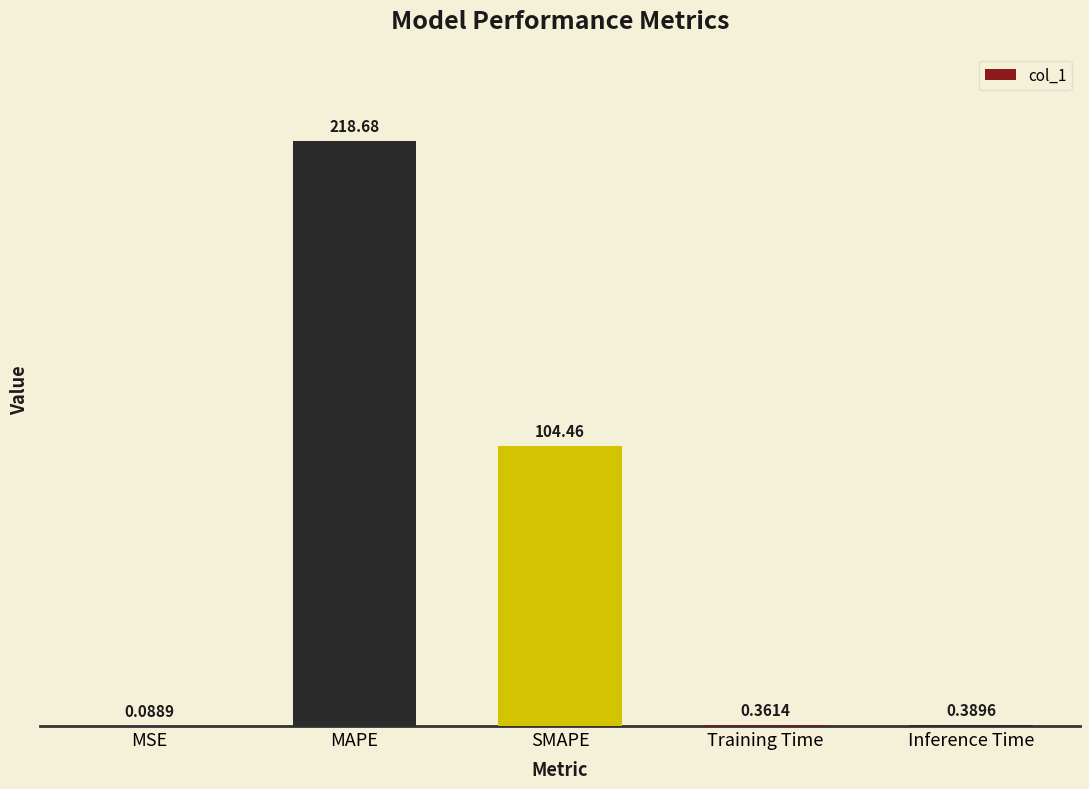

What is the change in value from MAPE to SMAPE?

-114.2